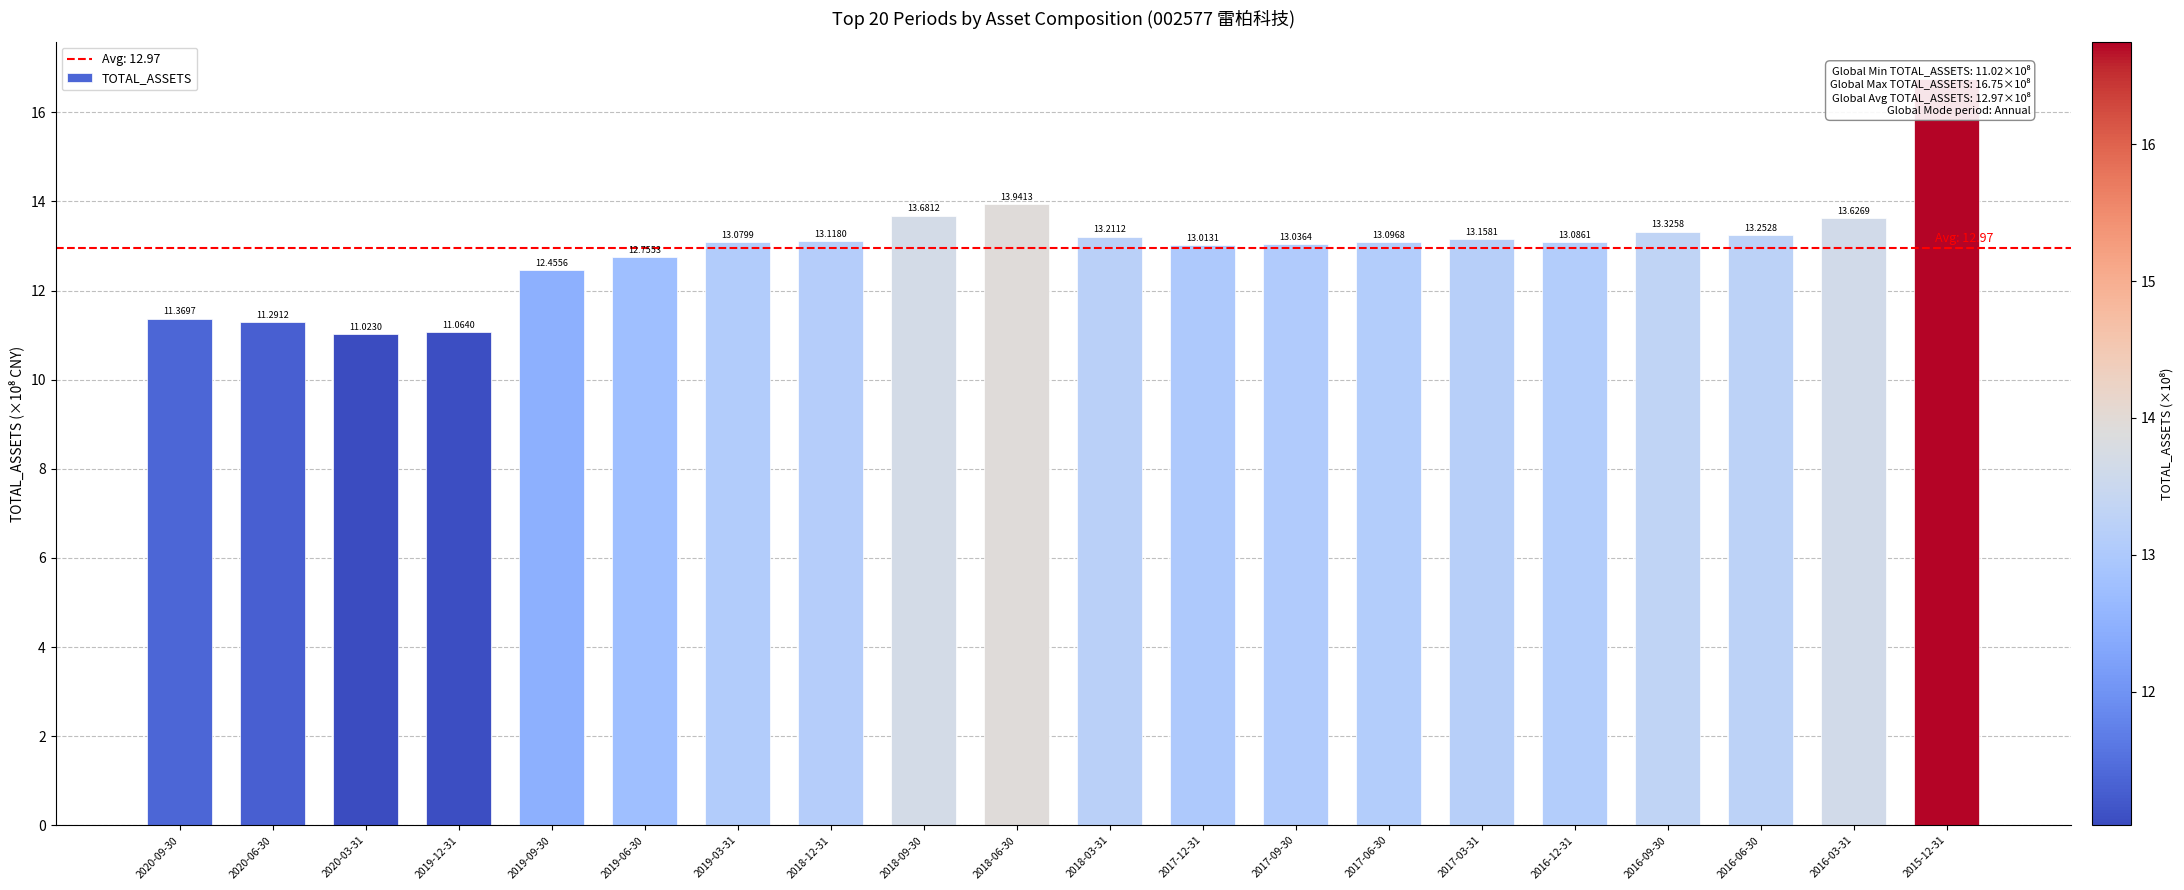

Reading right to left, transcribe all the data shown in this chart.

16.7	13.6	13.3	13.3	13.1	13.2	13.1	13.0	13.0	13.2	13.9	13.7	13.1	13.1	12.8	12.5	11.1	11.0	11.3	11.4